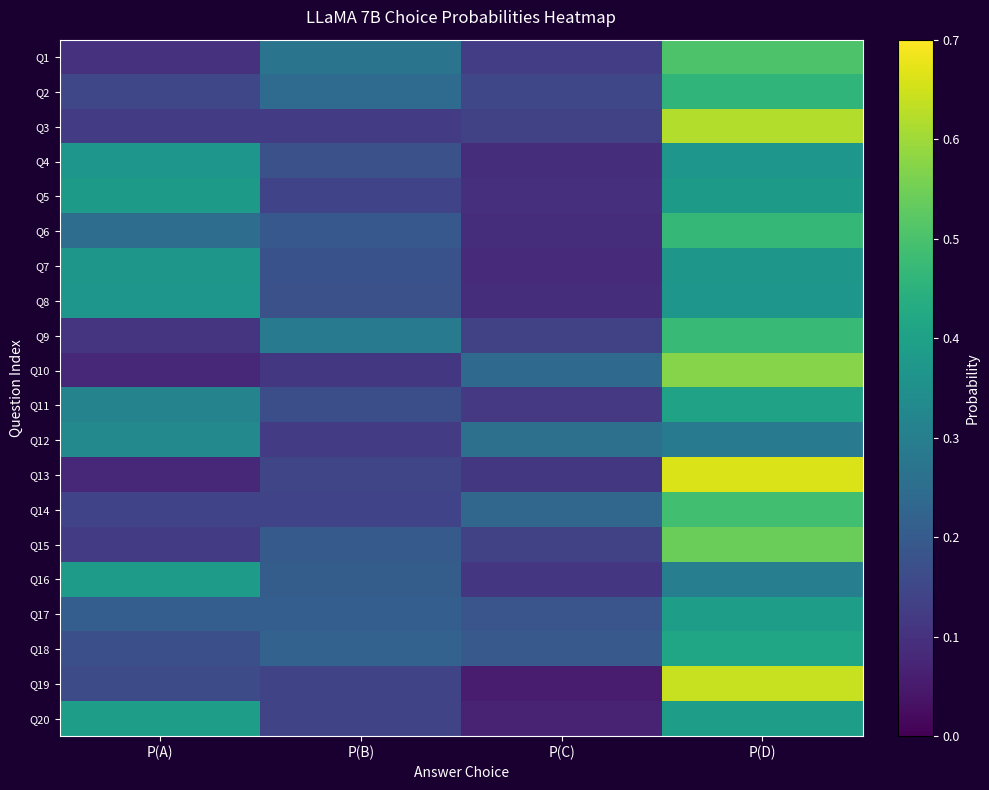

Rank the series at P(B) from lowest to highest value.

Q10, Q12, Q3, Q14, Q5, Q19, Q20, Q13, Q11, Q4, Q8, Q7, Q6, Q15, Q16, Q17, Q18, Q2, Q1, Q9